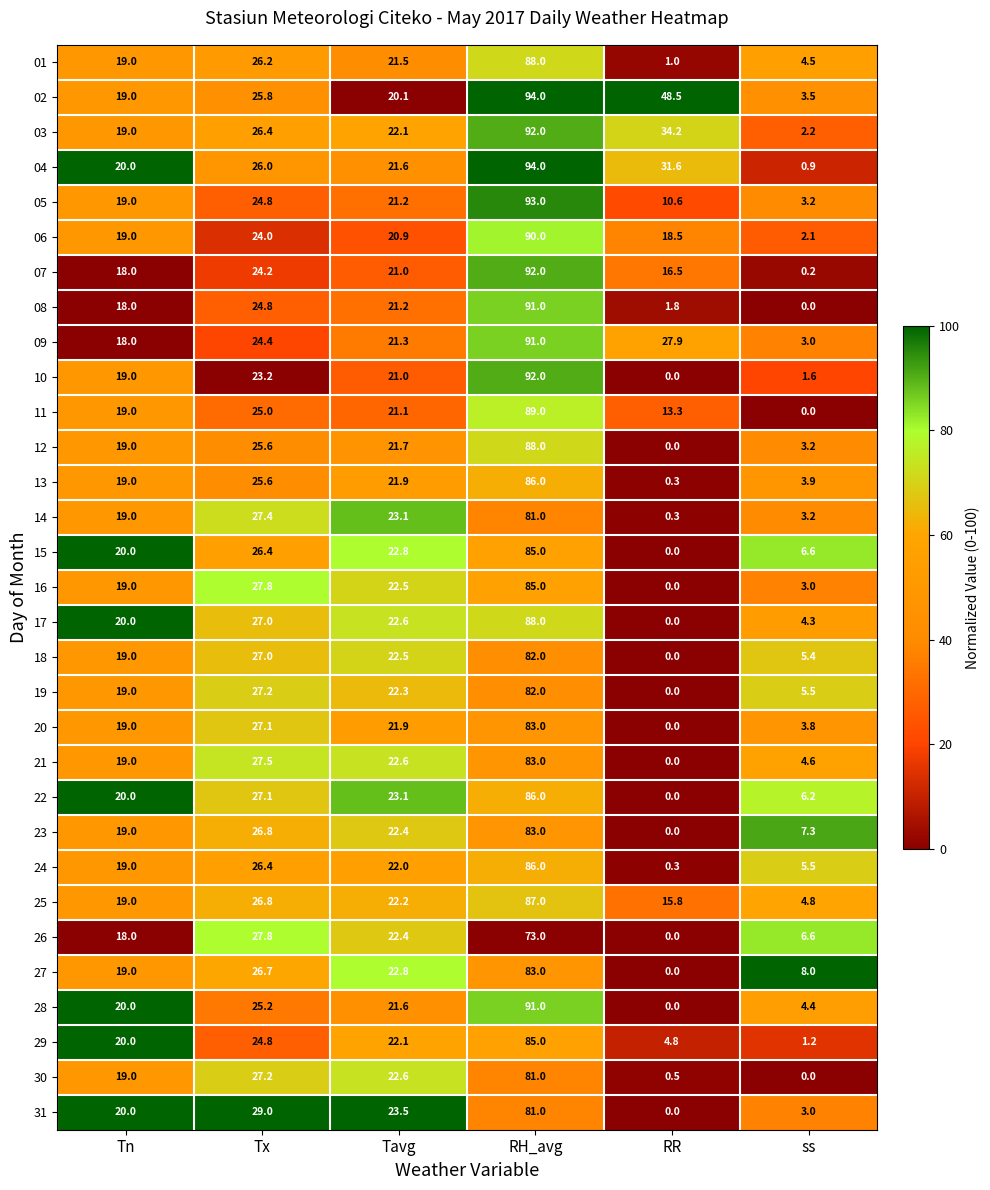

True or false: 27 has a value of 13.2 at ss.

False